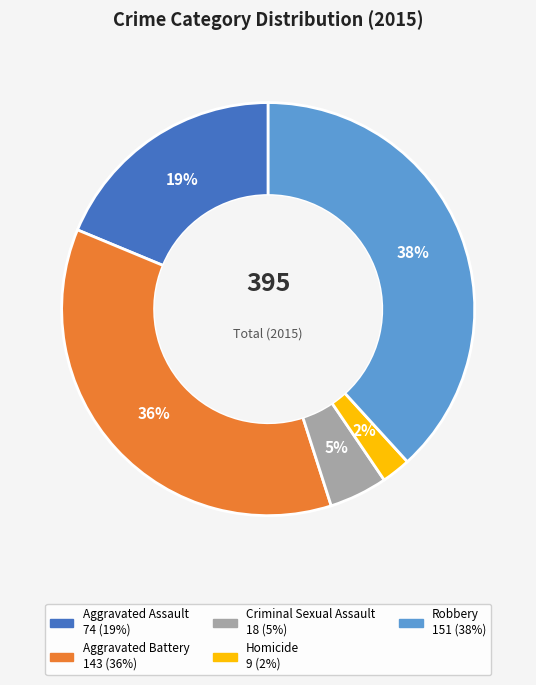

Which slice is the largest?

Robbery